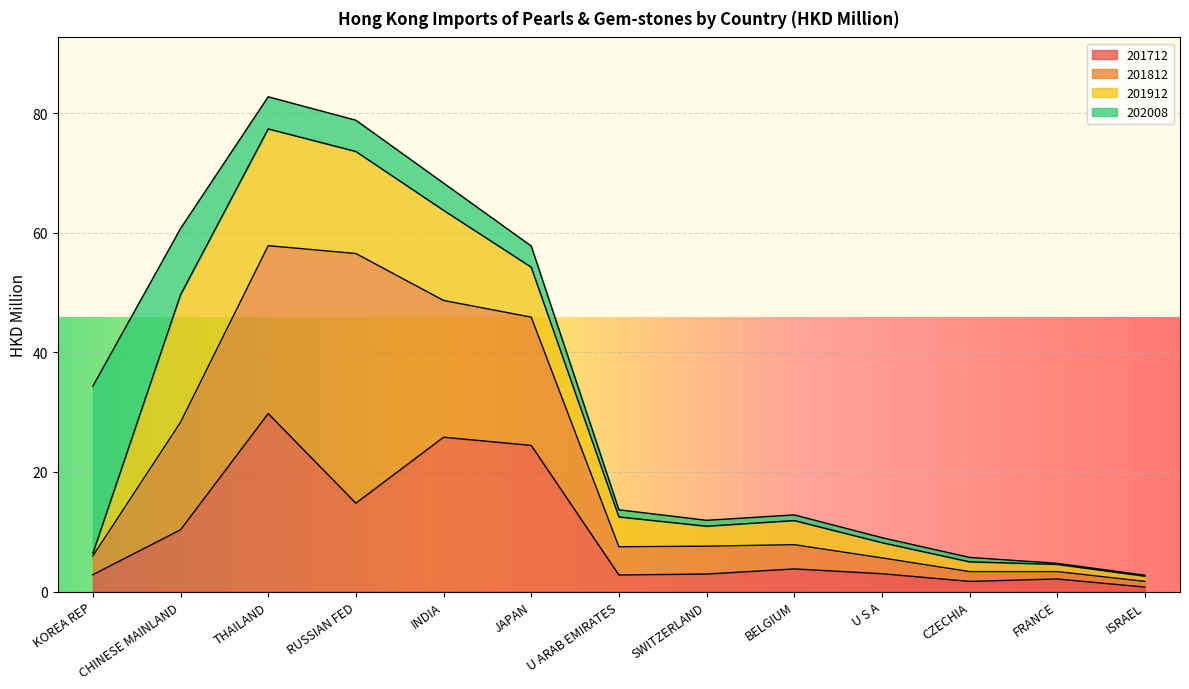

Reading left to right, extract all data points from this chart.

201712: KOREA REP=2.8	CHINESE MAINLAND=10.3	THAILAND=29.8	RUSSIAN FED=14.8	INDIA=25.8	JAPAN=24.4	U ARAB EMIRATES=2.8	SWITZERLAND=2.9	BELGIUM=3.8	U S A=3.0	CZECHIA=1.7	FRANCE=2.1	ISRAEL=0.7
201812: KOREA REP=3.1	CHINESE MAINLAND=18.0	THAILAND=28.1	RUSSIAN FED=41.8	INDIA=22.9	JAPAN=21.4	U ARAB EMIRATES=4.7	SWITZERLAND=4.7	BELGIUM=4.1	U S A=2.6	CZECHIA=1.6	FRANCE=1.2	ISRAEL=1.0
201912: KOREA REP=0.4	CHINESE MAINLAND=21.3	THAILAND=19.5	RUSSIAN FED=17.1	INDIA=15.1	JAPAN=8.4	U ARAB EMIRATES=5.0	SWITZERLAND=3.3	BELGIUM=4.0	U S A=2.5	CZECHIA=1.6	FRANCE=1.2	ISRAEL=0.9
202008: KOREA REP=28.0	CHINESE MAINLAND=11.1	THAILAND=5.4	RUSSIAN FED=5.2	INDIA=4.6	JAPAN=3.5	U ARAB EMIRATES=1.2	SWITZERLAND=1.0	BELGIUM=0.9	U S A=0.8	CZECHIA=0.7	FRANCE=0.2	ISRAEL=0.2